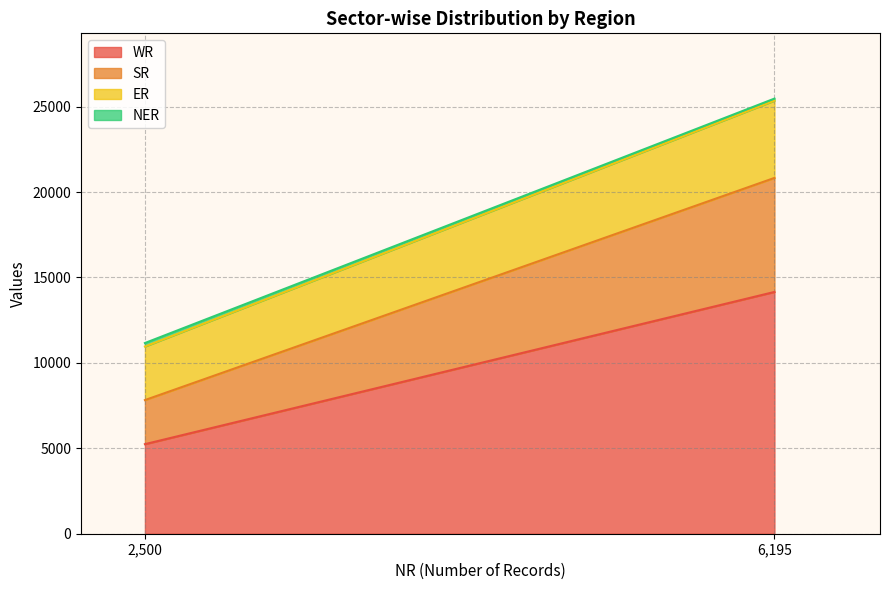

What is the value of the NER point at the 2nd from the left?

119